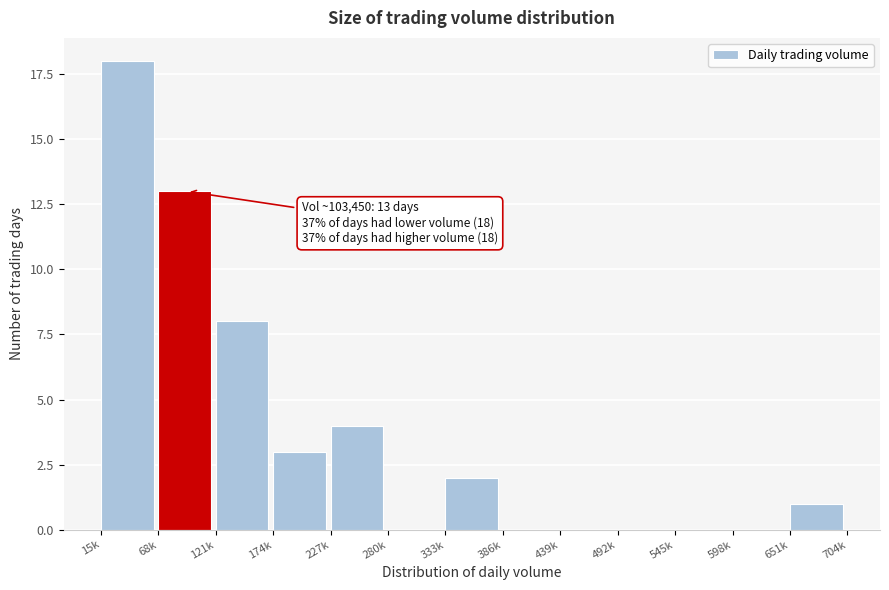

Reading left to right, transcribe all the data shown in this chart.

15k=18	68k=13	121k=8	174k=3	227k=4	280k=0	333k=2	386k=0	439k=0	492k=0	545k=0	598k=0	651k=1